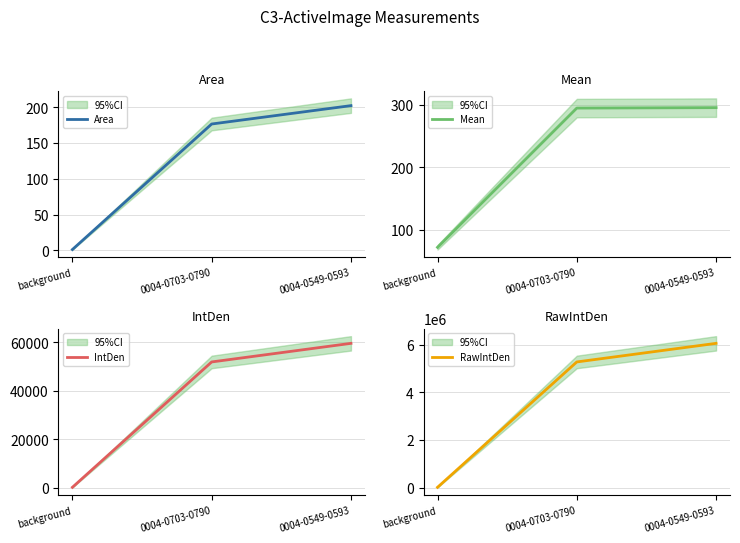

Between 0004-0703-0790 and 0004-0549-0593, which is larger?

0004-0549-0593